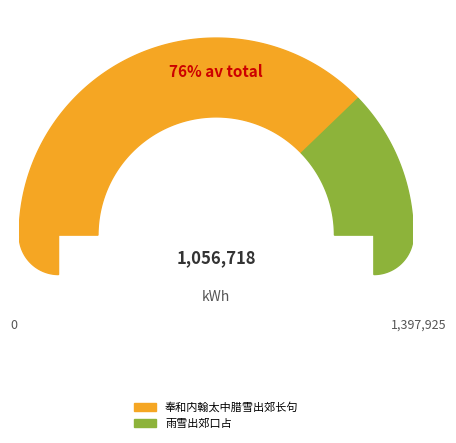

Count the number of slices in the pie.

2